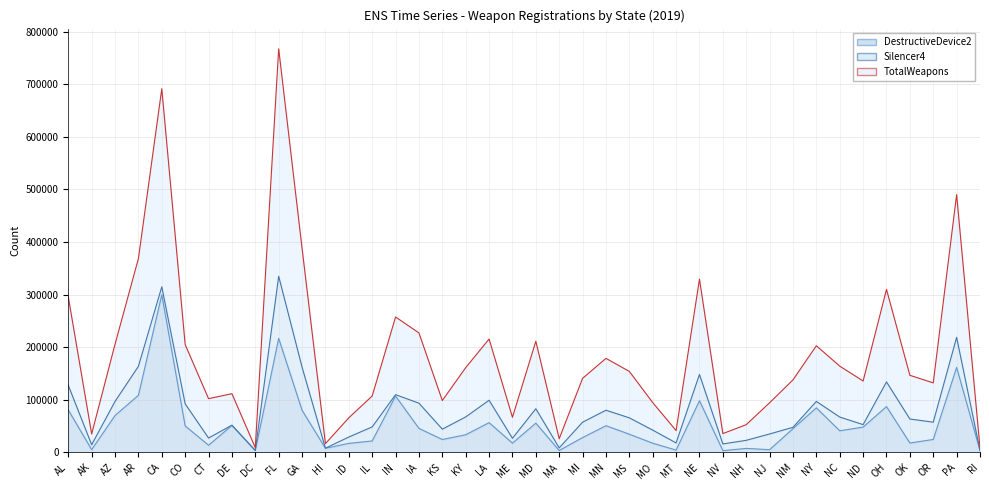

What is the maximum value shown in the chart?

767529